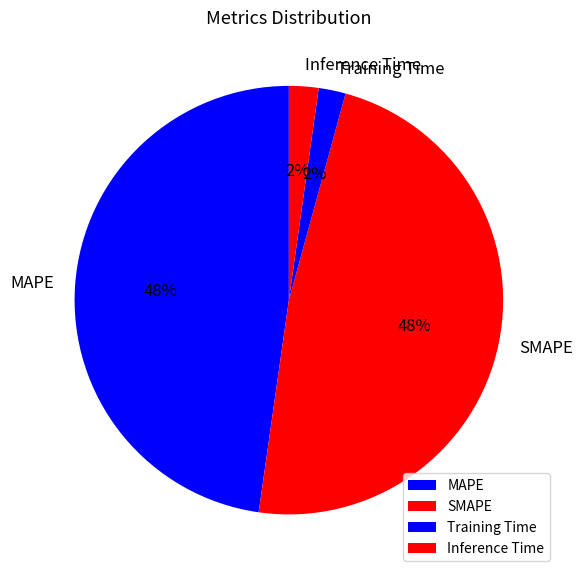

Which has a higher value, Training Time or MAPE?

MAPE